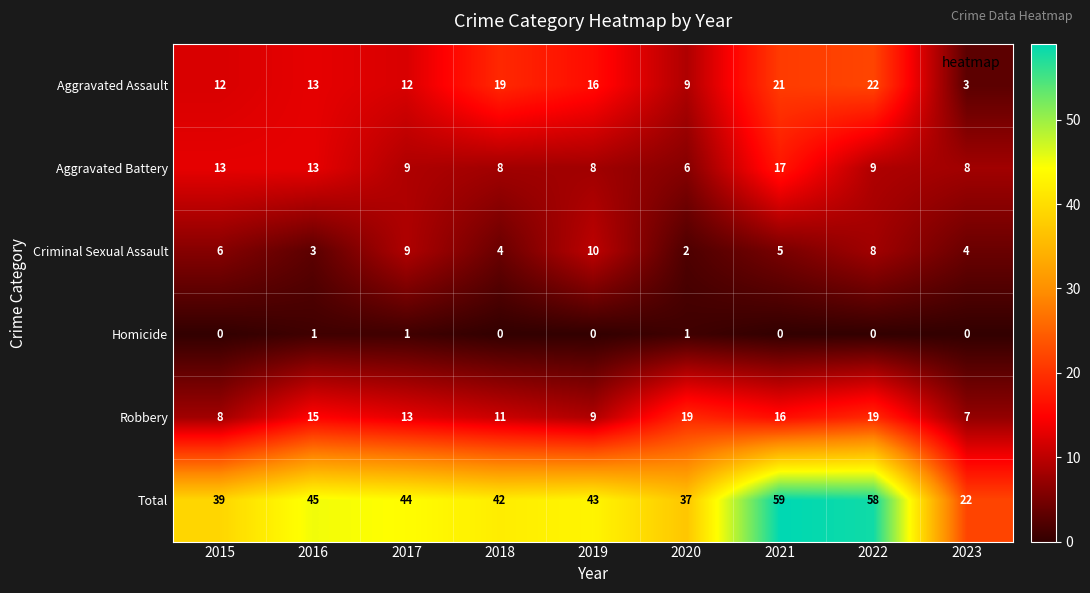

Which series has the largest total across all categories?

Total